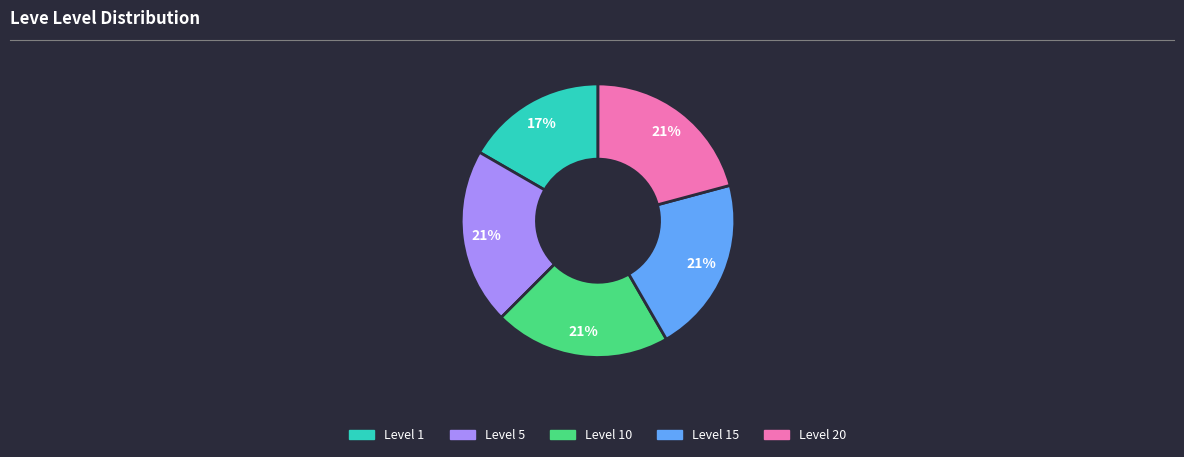

Is there any slice that represents more than half of the pie?

No